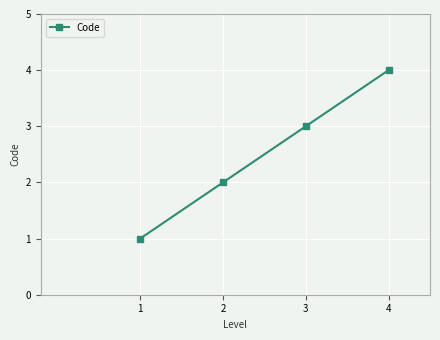

What is the sum of the values at 3 and 4?

7